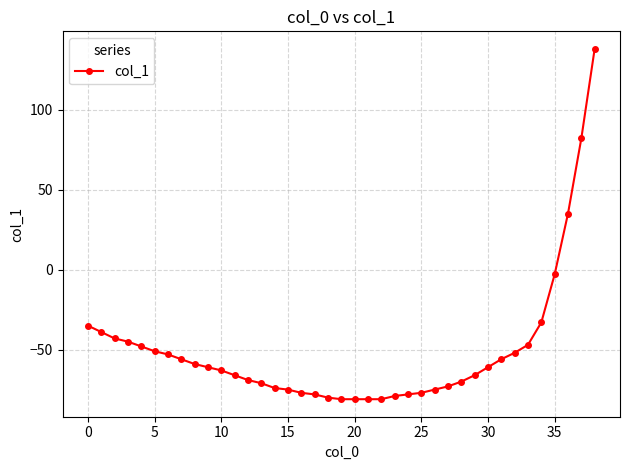

What is the maximum value shown in the chart?

138